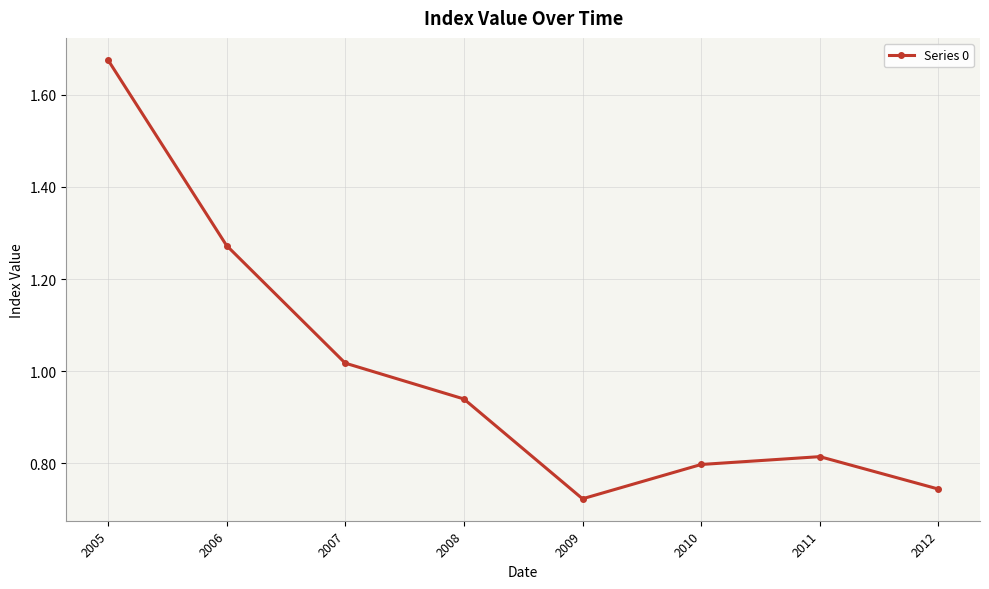

List the labels in order of value, largest first.

2005, 2006, 2007, 2008, 2011, 2010, 2012, 2009